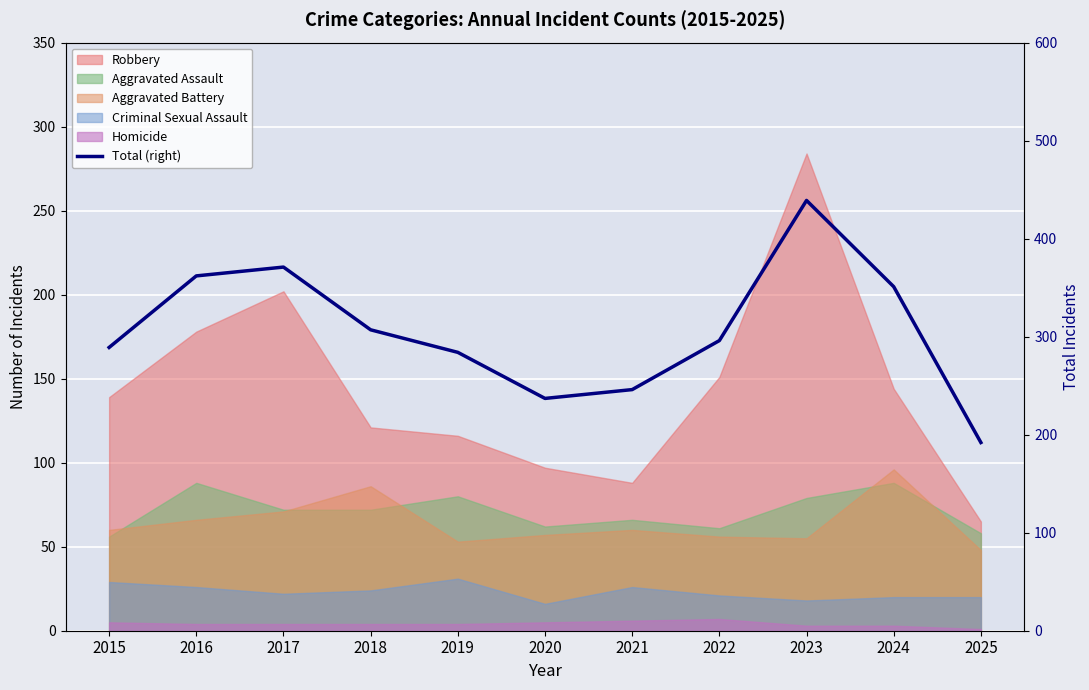

How many interior local peaks (higher than both neighbors) does the data have?

2